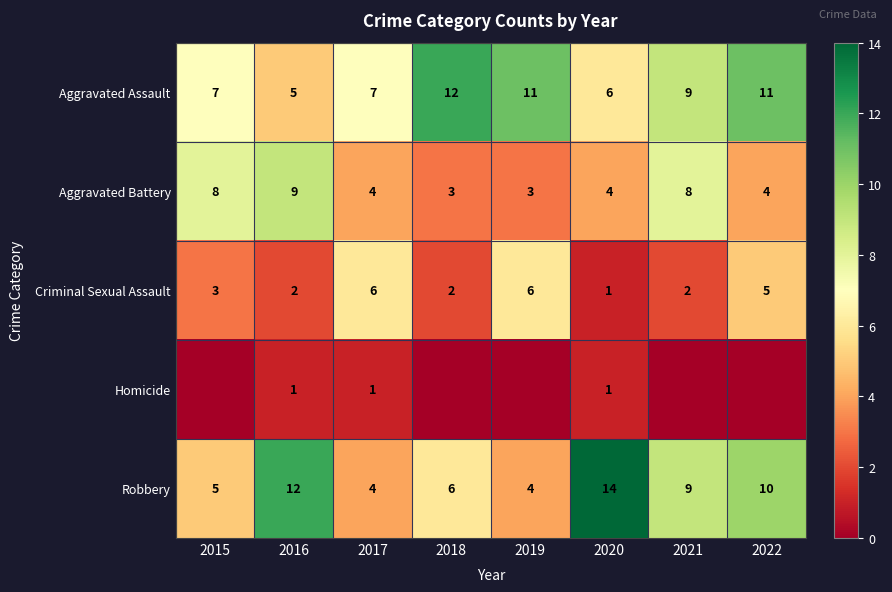

Count the Criminal Sexual Assault values in the range 2 to 6.

7